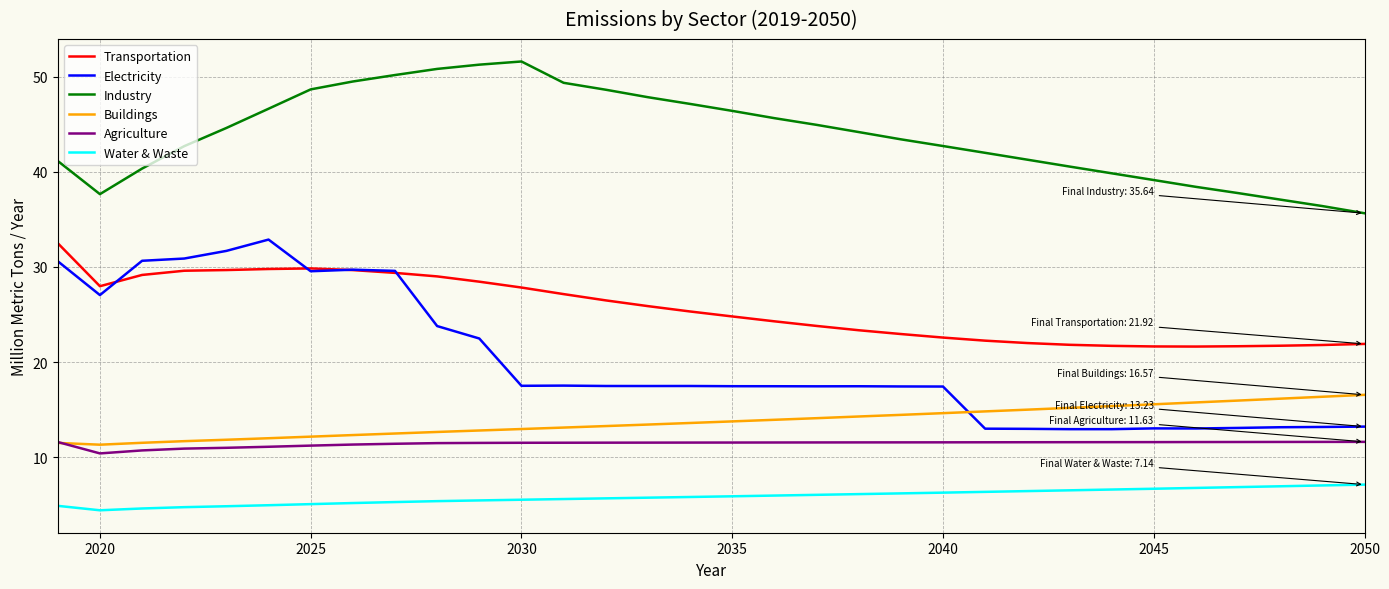

True or false: Buildings and Water & Waste cross at least once.

False